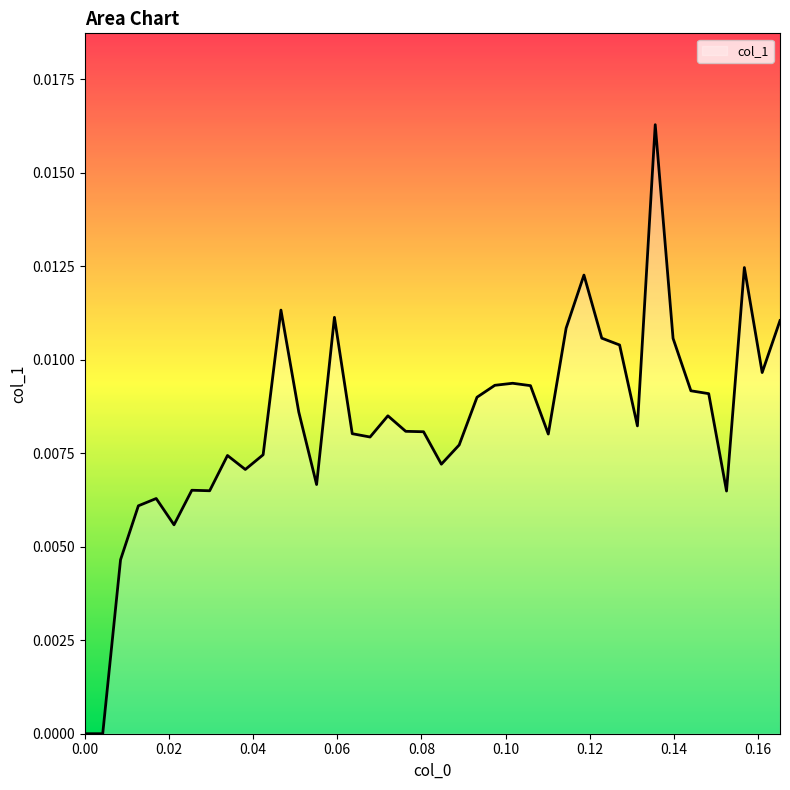

What is the label of the 12th point from the left?

0.0466102